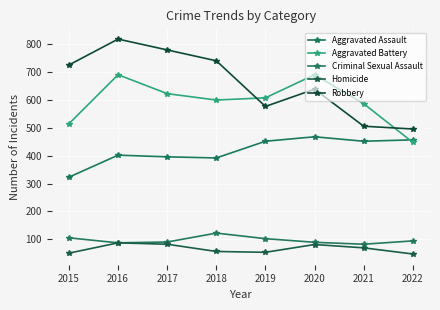

What is the value of the Robbery point at the 1st from the left?

726